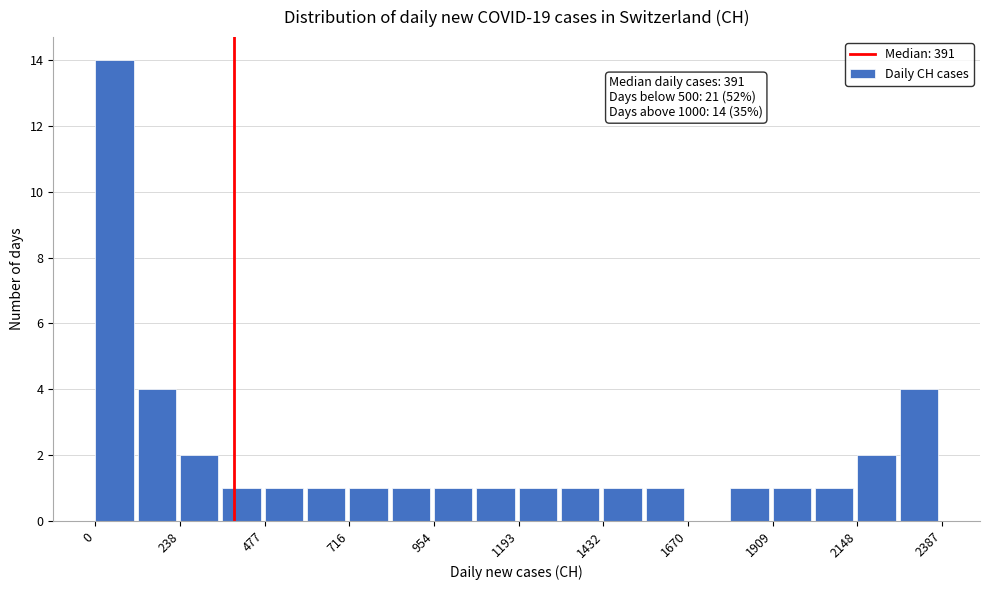

Around what value on the x-axis is the tallest bar? Give the approximate position of its centre, as read against the axis.

50